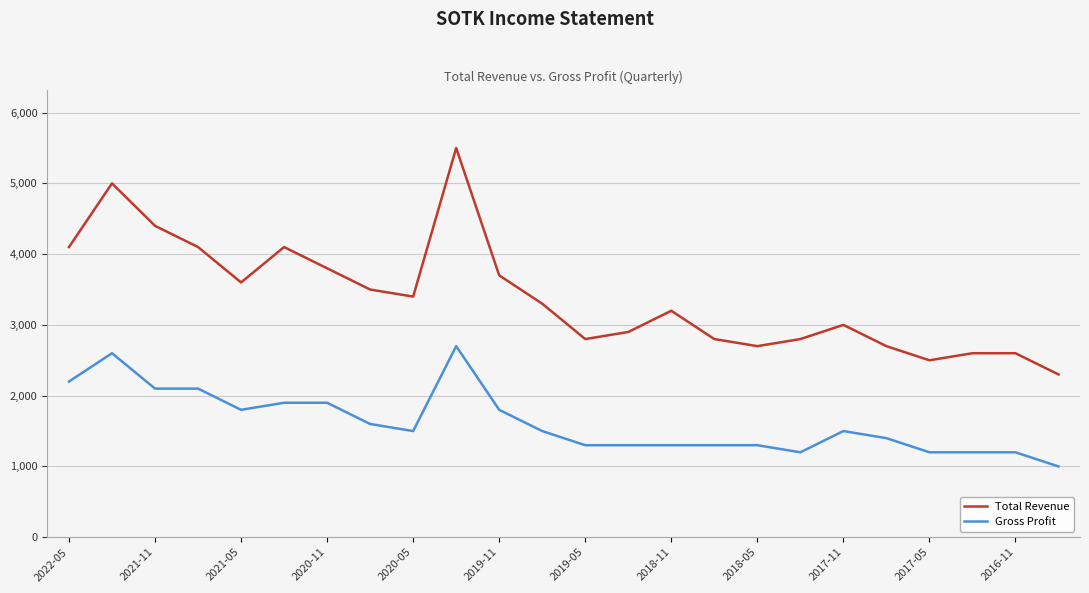

Which series has the largest total across all categories?

Total Revenue